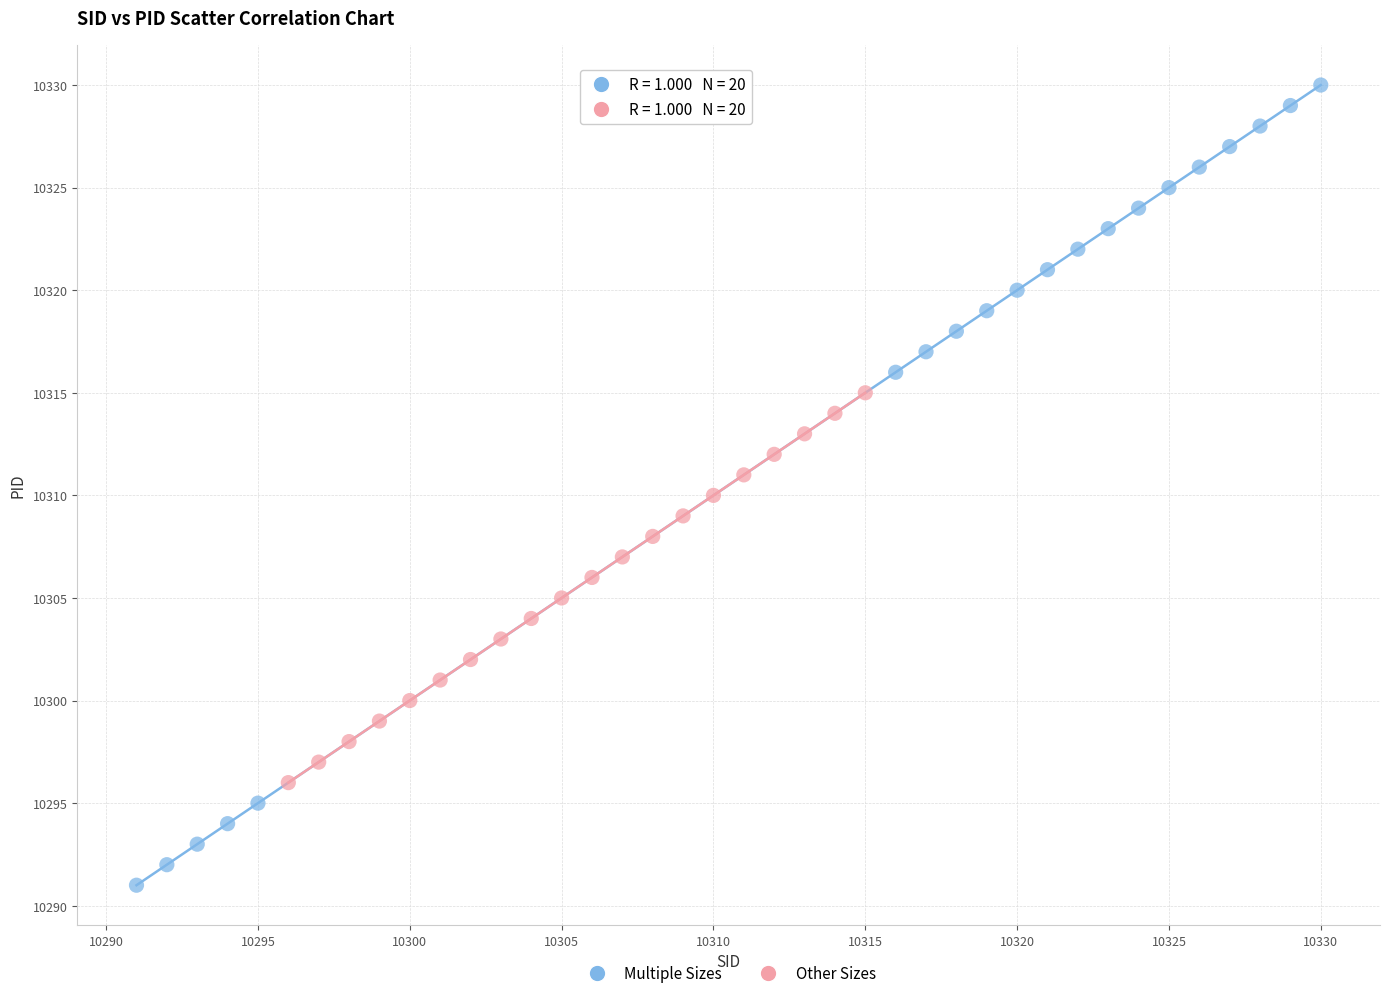

Which series reaches the maximum Y coordinate?

Multiple Sizes